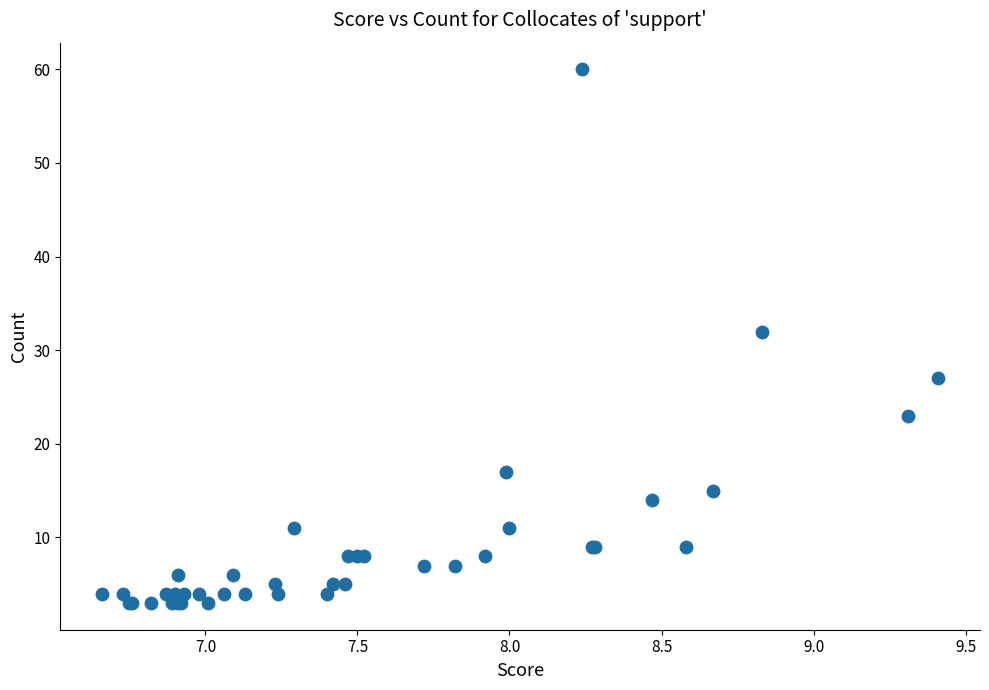

What Y value in the scatter plot is closest to 31?

32